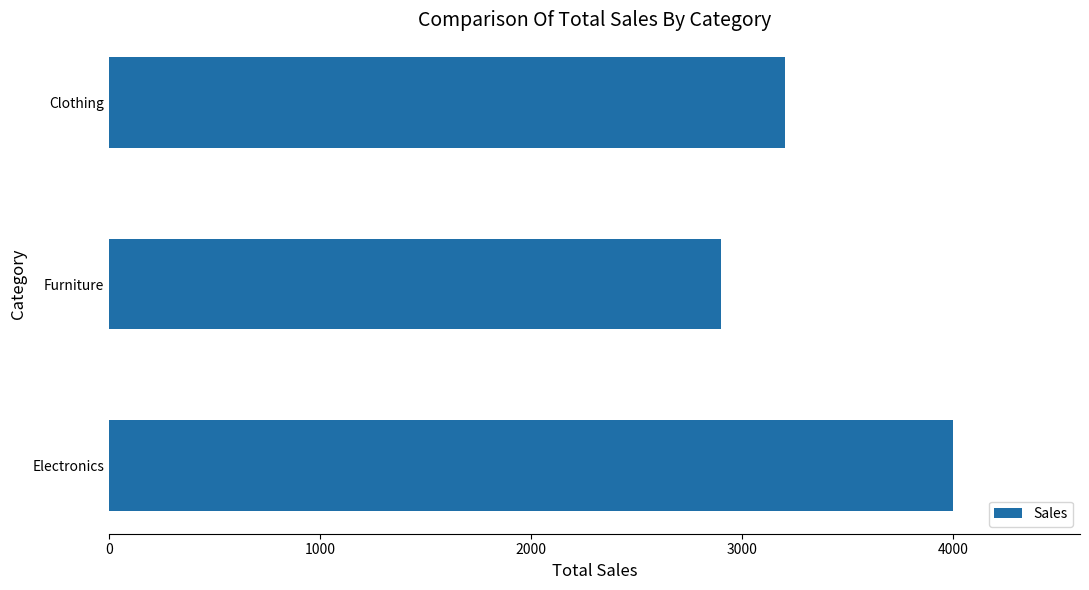

Reading bottom to top, extract all data points from this chart.

4000	2900	3200